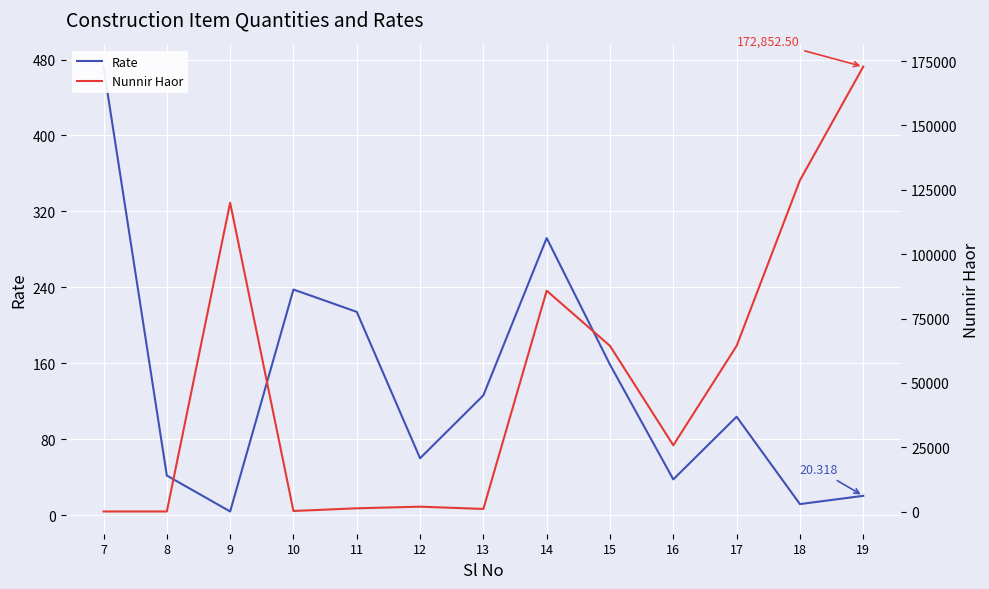

What is the sum of the Rate values at 17 and 12?

163.6